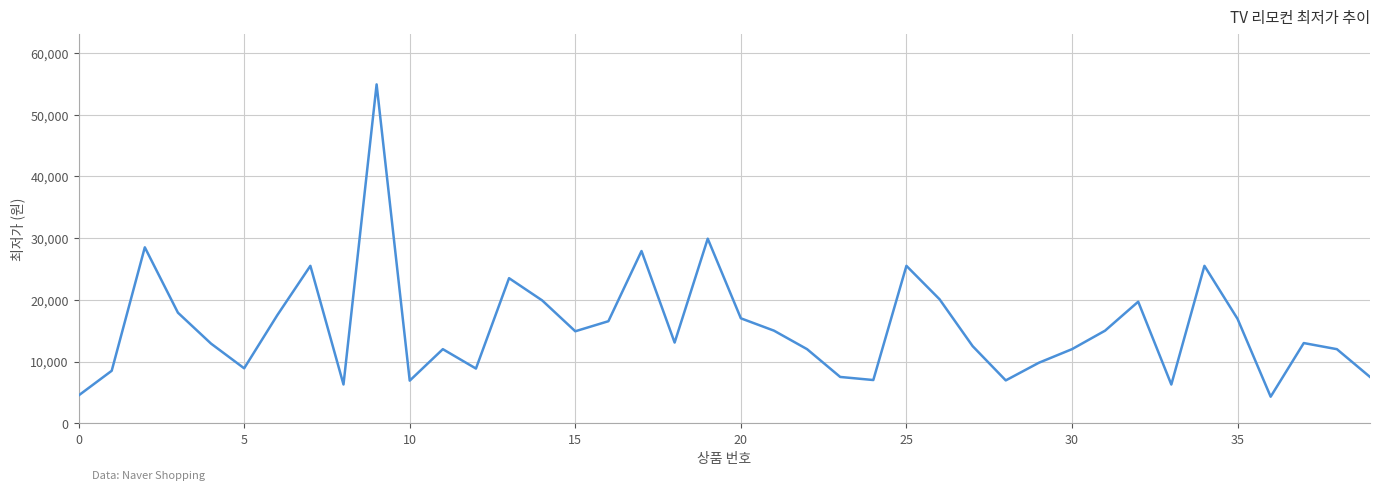

What is the difference between the maximum and minimum values?

50600